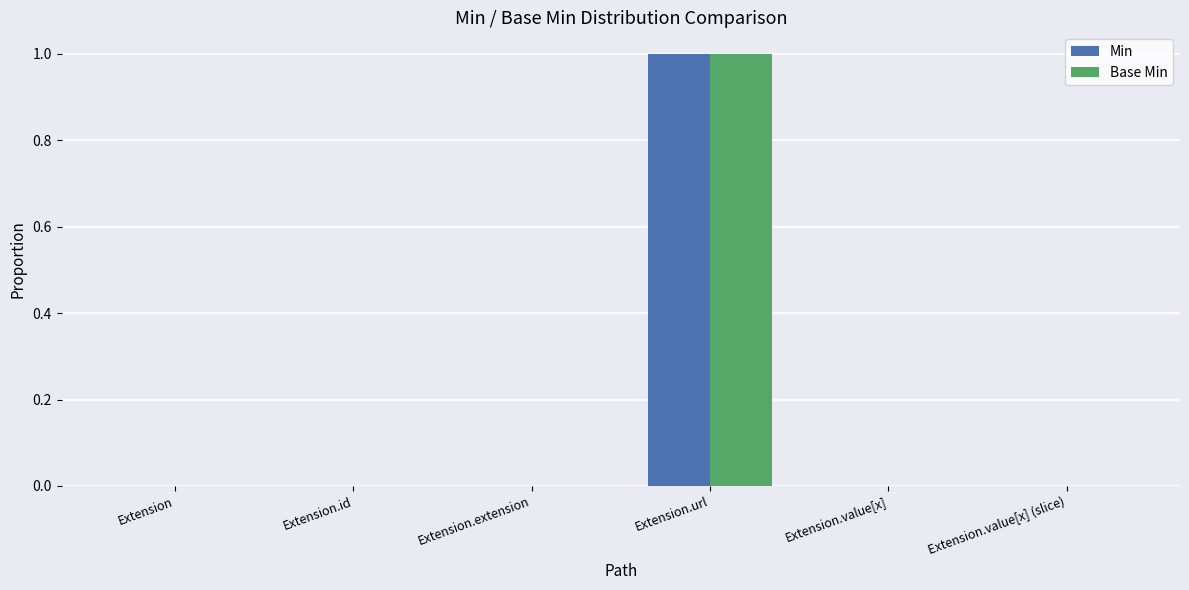

At which category is the sum across all series the highest?

Extension.url